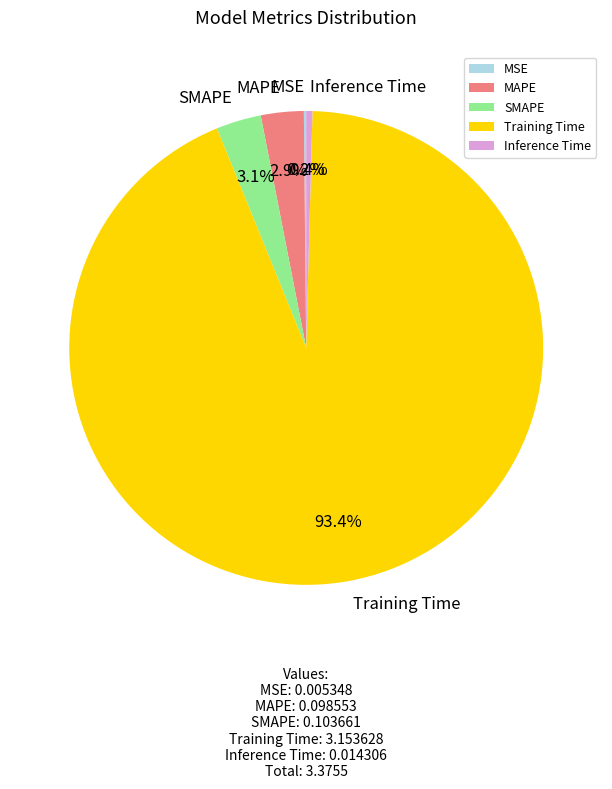

Do Inference Time and Training Time together represent more than half of the pie?

Yes